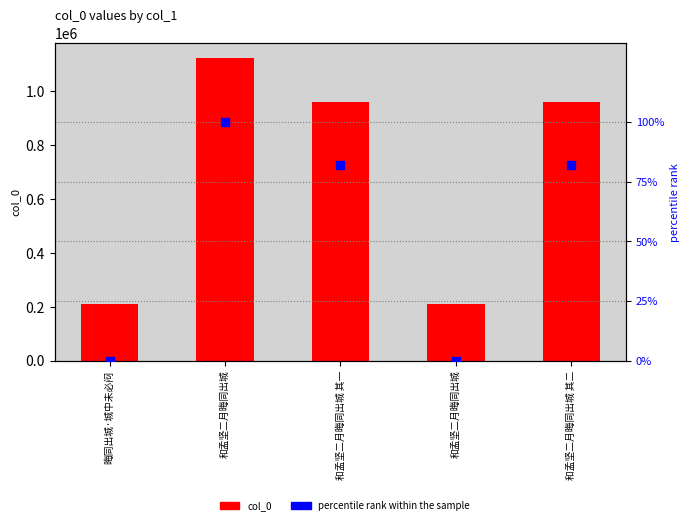

Which series has the largest total across all categories?

col_0